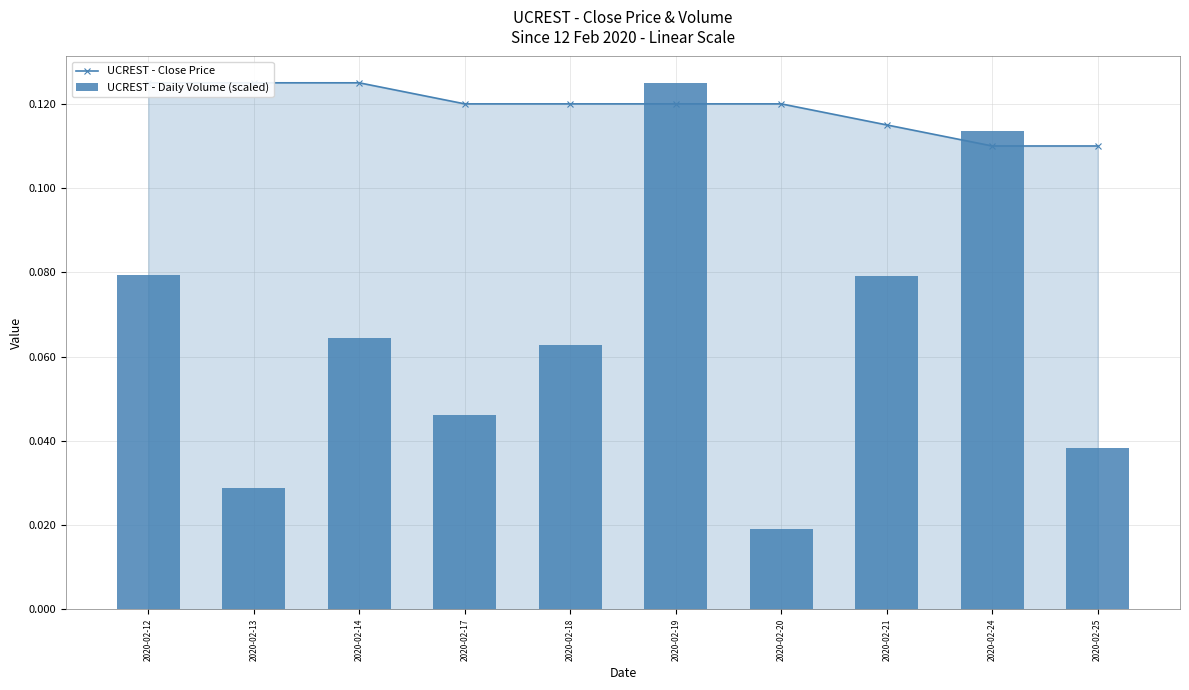

What is the difference between the highest and lowest values at 2020-02-14?

0.1